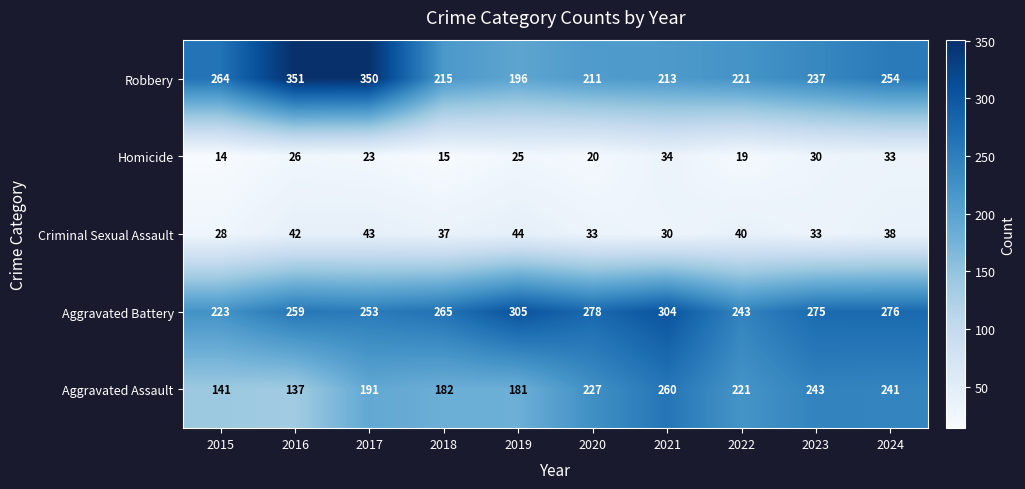

Which series has the widest spread of values?

Robbery